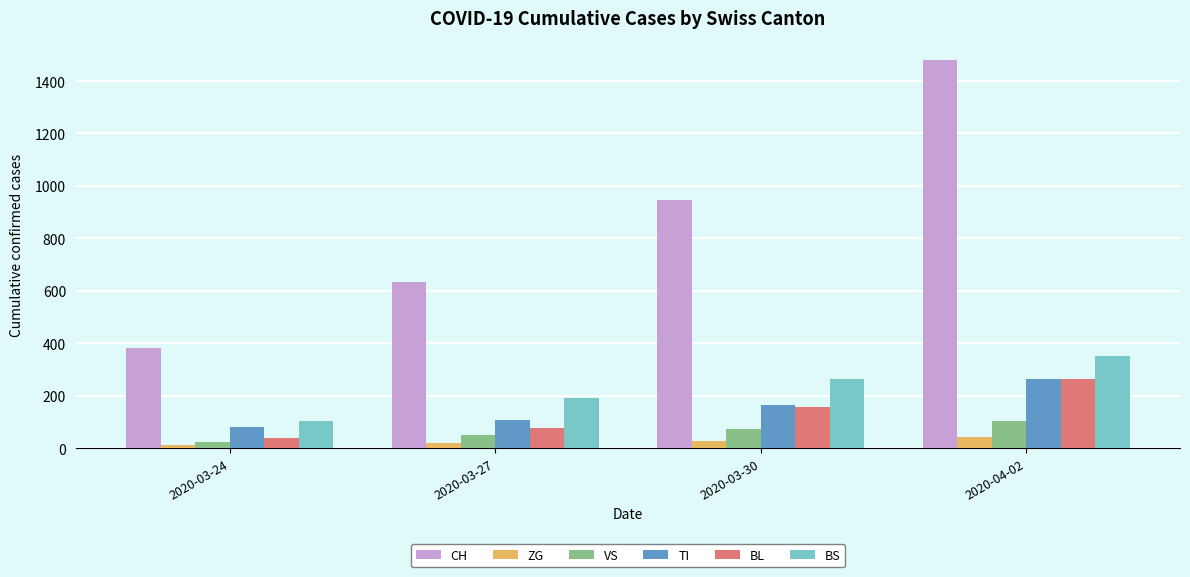

How many groups of bars are there?

4